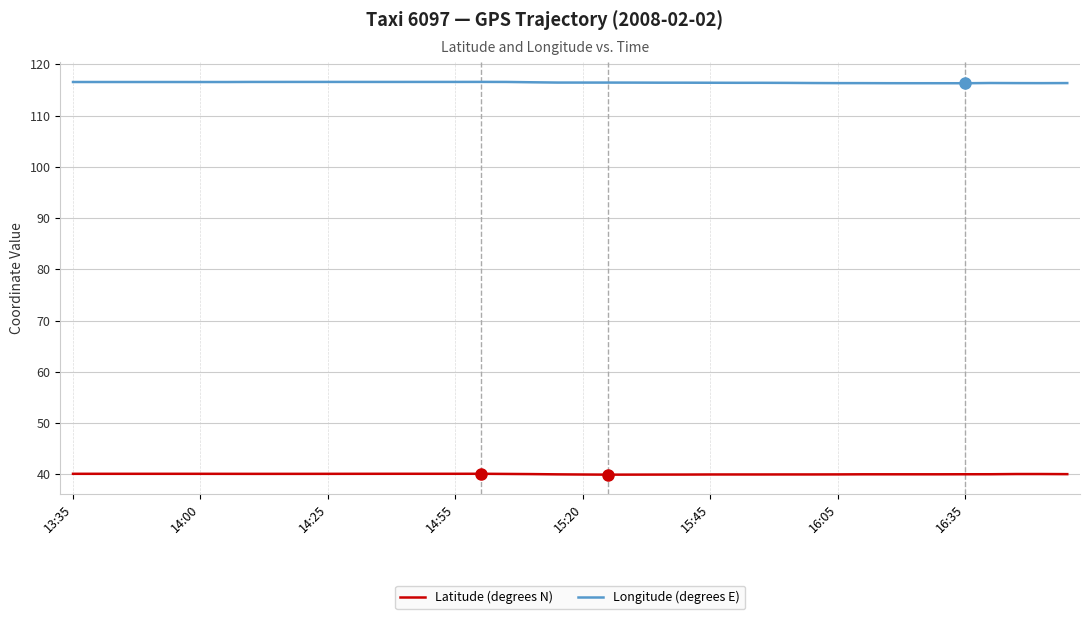

What is the smallest value displayed?

39.9